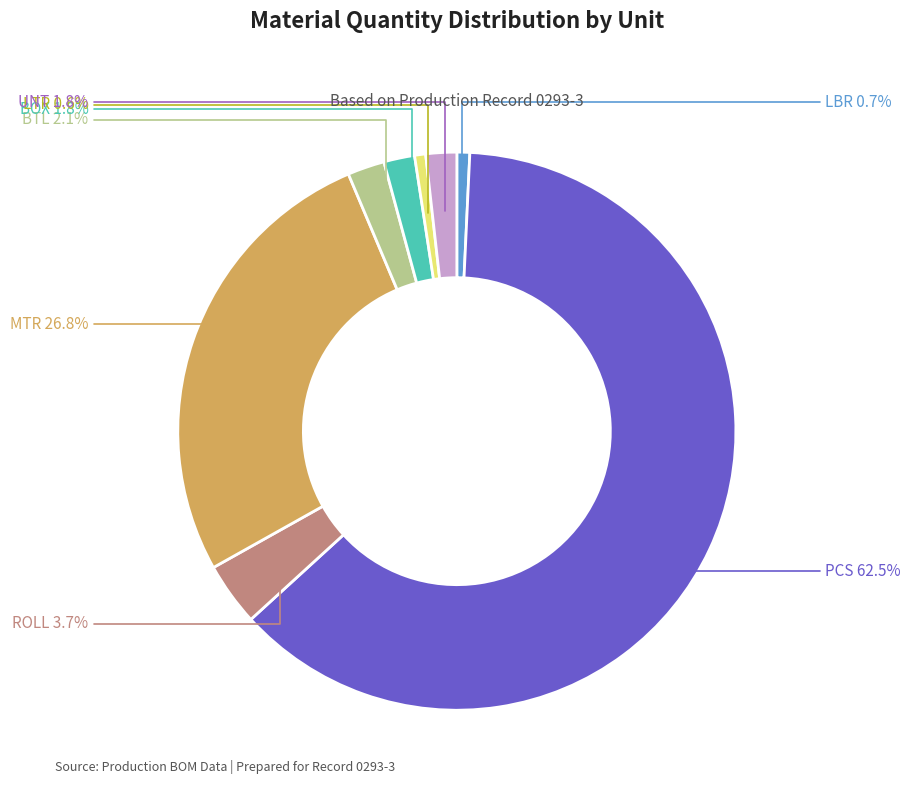

Is LBR the majority of the pie?

No